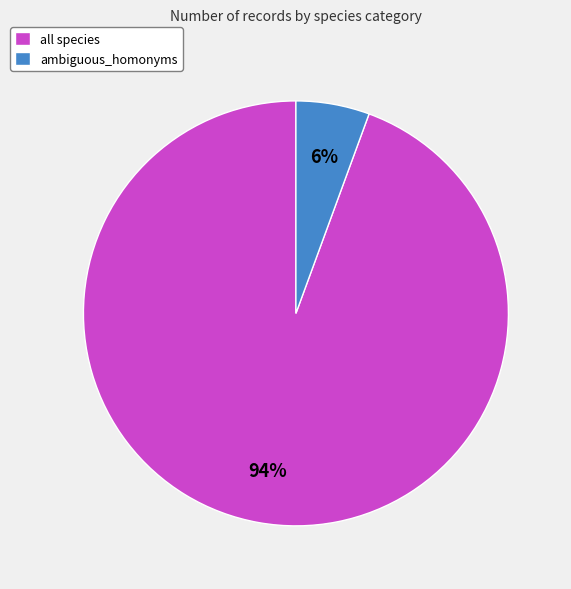

To the nearest percent, what is the combined percentage of ambiguous_homonyms and all species?

100%